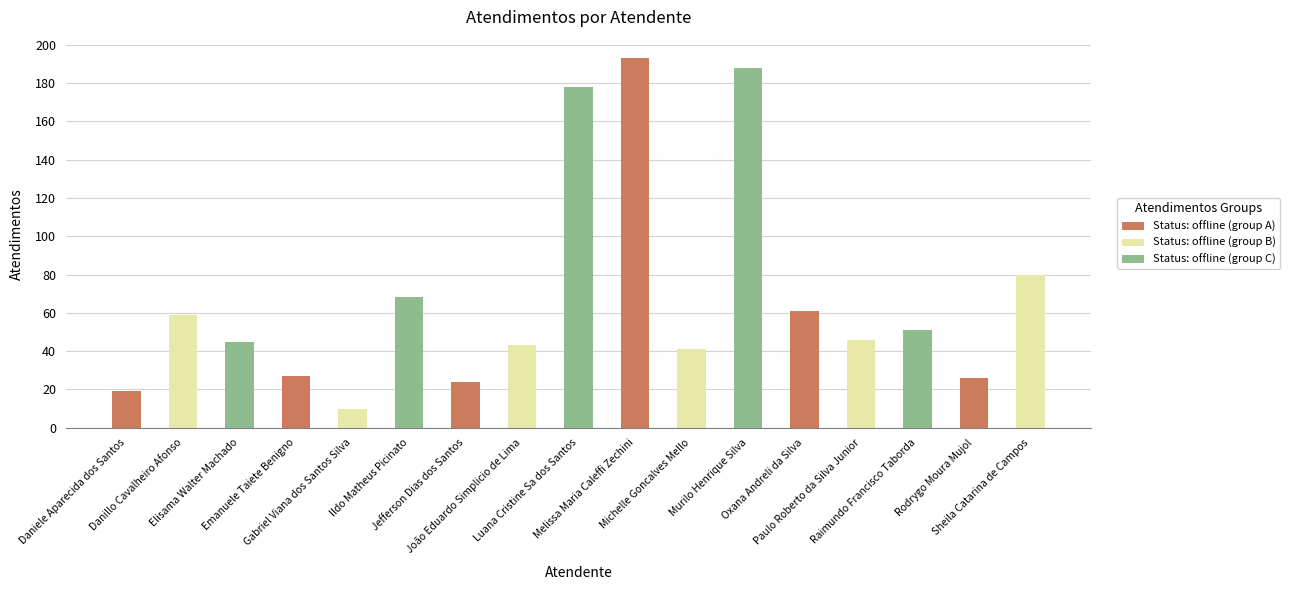

What is the value of the 11th bar from the left?

41